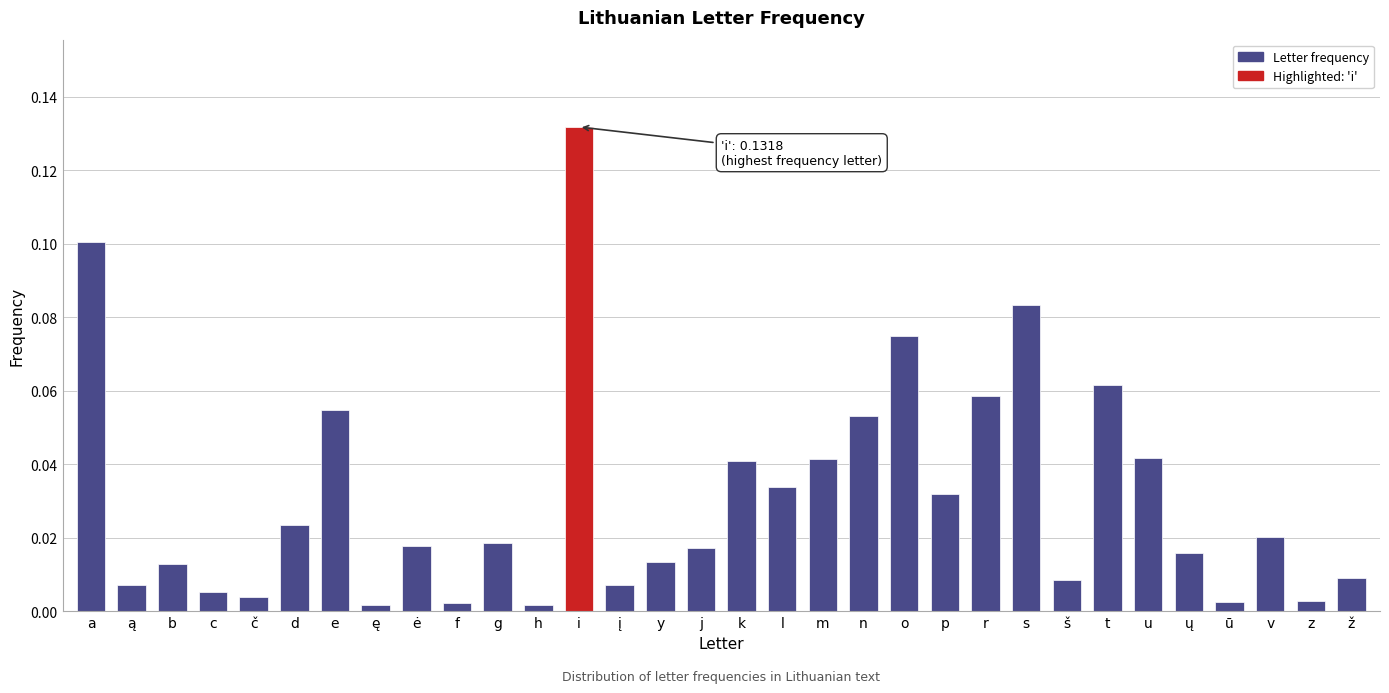

Which category has the highest value across all series?

i